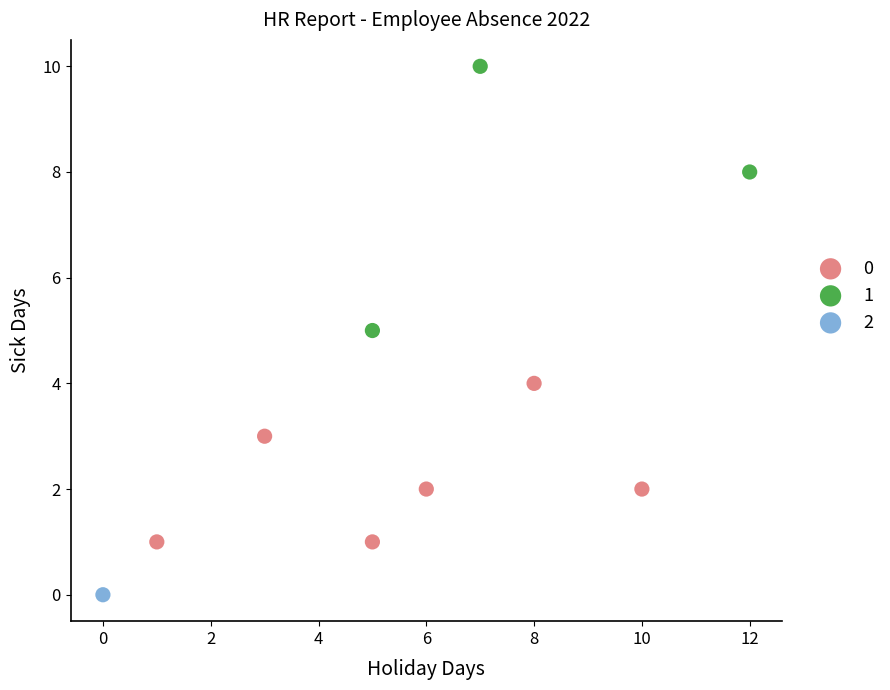

What are all the series names shown in the legend?

0, 1, 2